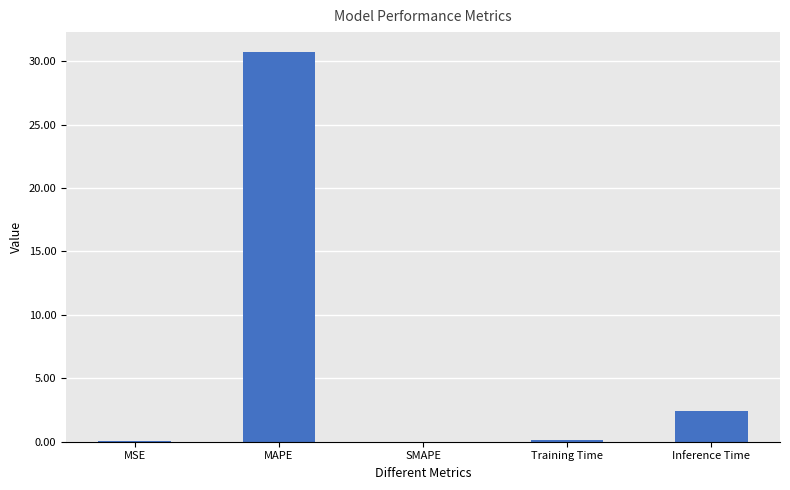

What is the sum of all values?

33.3